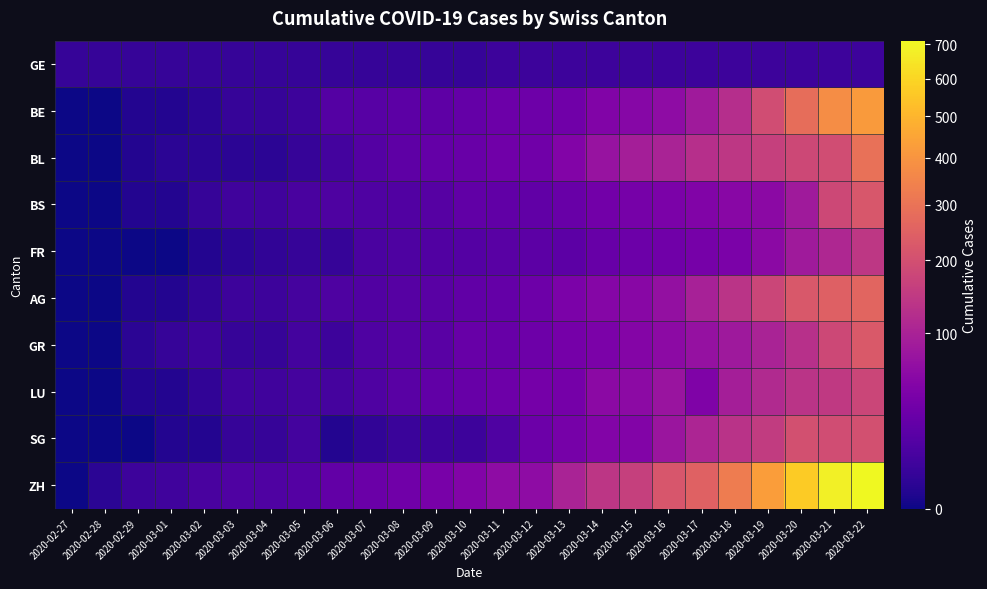

Reading left to right, transcribe all the data shown in this chart.

GE: 2020-02-27=4	2020-02-28=4	2020-02-29=4	2020-03-01=4	2020-03-02=4	2020-03-03=4	2020-03-04=4	2020-03-05=4	2020-03-06=4	2020-03-07=4	2020-03-08=4	2020-03-09=4	2020-03-10=4	2020-03-11=6	2020-03-12=6	2020-03-13=6	2020-03-14=6	2020-03-15=6	2020-03-16=6	2020-03-17=6	2020-03-18=6	2020-03-19=6	2020-03-20=6	2020-03-21=6	2020-03-22=6
BE: 2020-02-27=0	2020-02-28=0	2020-02-29=1	2020-03-01=1	2020-03-02=2	2020-03-03=4	2020-03-04=4	2020-03-05=6	2020-03-06=15	2020-03-07=17	2020-03-08=20	2020-03-09=21	2020-03-10=24	2020-03-11=30	2020-03-12=31	2020-03-13=34	2020-03-14=48	2020-03-15=54	2020-03-16=62	2020-03-17=85	2020-03-18=123	2020-03-19=193	2020-03-20=282	2020-03-21=377	2020-03-22=418
BL: 2020-02-27=0	2020-02-28=0	2020-02-29=1	2020-03-01=2	2020-03-02=2	2020-03-03=2	2020-03-04=2	2020-03-05=4	2020-03-06=8	2020-03-07=15	2020-03-08=21	2020-03-09=24	2020-03-10=28	2020-03-11=33	2020-03-12=34	2020-03-13=49	2020-03-14=73	2020-03-15=92	2020-03-16=100	2020-03-17=125	2020-03-18=143	2020-03-19=164	2020-03-20=181	2020-03-21=194	2020-03-22=292
BS: 2020-02-27=0	2020-02-28=0	2020-02-29=1	2020-03-01=1	2020-03-02=4	2020-03-03=7	2020-03-04=7	2020-03-05=10	2020-03-06=12	2020-03-07=13	2020-03-08=14	2020-03-09=16	2020-03-10=22	2020-03-11=22	2020-03-12=22	2020-03-13=28	2020-03-14=35	2020-03-15=39	2020-03-16=43	2020-03-17=48	2020-03-18=56	2020-03-19=58	2020-03-20=85	2020-03-21=181	2020-03-22=220
FR: 2020-02-27=0	2020-02-28=0	2020-02-29=0	2020-03-01=0	2020-03-02=1	2020-03-03=2	2020-03-04=3	2020-03-05=4	2020-03-06=4	2020-03-07=11	2020-03-08=12	2020-03-09=14	2020-03-10=15	2020-03-11=18	2020-03-12=20	2020-03-13=20	2020-03-14=27	2020-03-15=30	2020-03-16=33	2020-03-17=39	2020-03-18=43	2020-03-19=58	2020-03-20=85	2020-03-21=109	2020-03-22=143
AG: 2020-02-27=0	2020-02-28=0	2020-02-29=1	2020-03-01=1	2020-03-02=3	2020-03-03=6	2020-03-04=6	2020-03-05=9	2020-03-06=12	2020-03-07=14	2020-03-08=16	2020-03-09=18	2020-03-10=22	2020-03-11=24	2020-03-12=31	2020-03-13=43	2020-03-14=53	2020-03-15=56	2020-03-16=69	2020-03-17=96	2020-03-18=134	2020-03-19=175	2020-03-20=223	2020-03-21=245	2020-03-22=258
GR: 2020-02-27=0	2020-02-28=0	2020-02-29=2	2020-03-01=4	2020-03-02=6	2020-03-03=4	2020-03-04=4	2020-03-05=8	2020-03-06=6	2020-03-07=13	2020-03-08=16	2020-03-09=18	2020-03-10=27	2020-03-11=27	2020-03-12=31	2020-03-13=37	2020-03-14=43	2020-03-15=51	2020-03-16=61	2020-03-17=71	2020-03-18=84	2020-03-19=101	2020-03-20=128	2020-03-21=182	2020-03-22=226
LU: 2020-02-27=0	2020-02-28=0	2020-02-29=1	2020-03-01=1	2020-03-02=3	2020-03-03=7	2020-03-04=7	2020-03-05=9	2020-03-06=9	2020-03-07=13	2020-03-08=18	2020-03-09=22	2020-03-10=27	2020-03-11=31	2020-03-12=37	2020-03-13=37	2020-03-14=59	2020-03-15=61	2020-03-16=75	2020-03-17=46	2020-03-18=93	2020-03-19=114	2020-03-20=136	2020-03-21=146	2020-03-22=175
SG: 2020-02-27=0	2020-02-28=0	2020-02-29=0	2020-03-01=1	2020-03-02=1	2020-03-03=4	2020-03-04=4	2020-03-05=8	2020-03-06=1	2020-03-07=3	2020-03-08=5	2020-03-09=6	2020-03-10=6	2020-03-11=13	2020-03-12=30	2020-03-13=39	2020-03-14=49	2020-03-15=49	2020-03-16=77	2020-03-17=106	2020-03-18=133	2020-03-19=153	2020-03-20=201	2020-03-21=192	2020-03-22=201
ZH: 2020-02-27=0	2020-02-28=2	2020-02-29=6	2020-03-01=7	2020-03-02=10	2020-03-03=13	2020-03-04=13	2020-03-05=15	2020-03-06=23	2020-03-07=29	2020-03-08=34	2020-03-09=40	2020-03-10=49	2020-03-11=62	2020-03-12=62	2020-03-13=101	2020-03-14=140	2020-03-15=163	2020-03-16=218	2020-03-17=250	2020-03-18=326	2020-03-19=429	2020-03-20=568	2020-03-21=679	2020-03-22=711